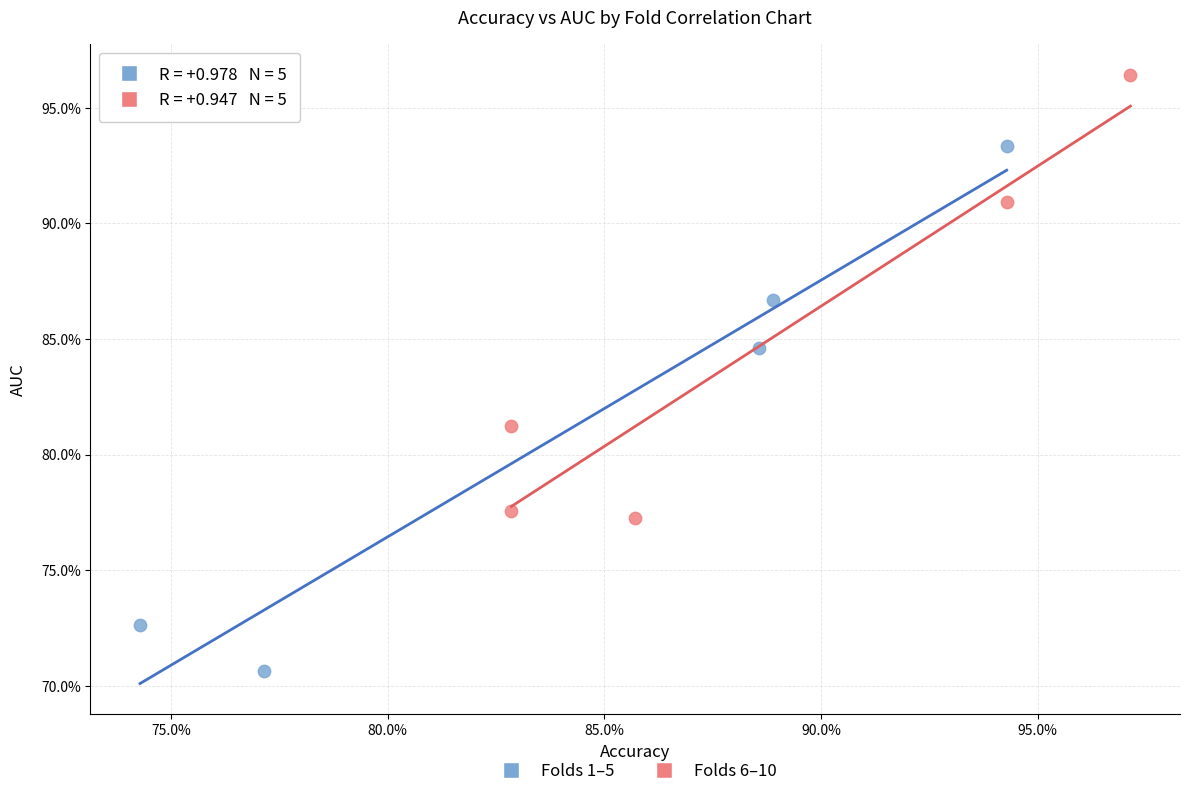

Which series contains the lowest Y value?

Folds 1–5